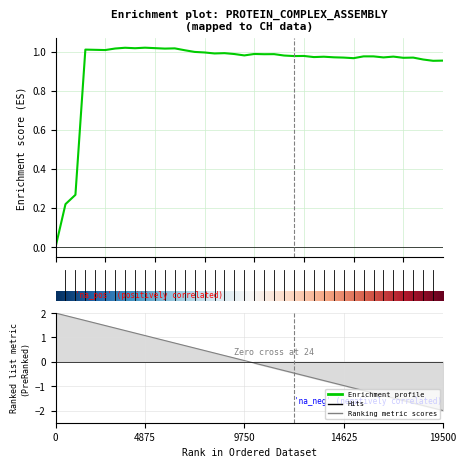

Count the number of values greater than 0.

39